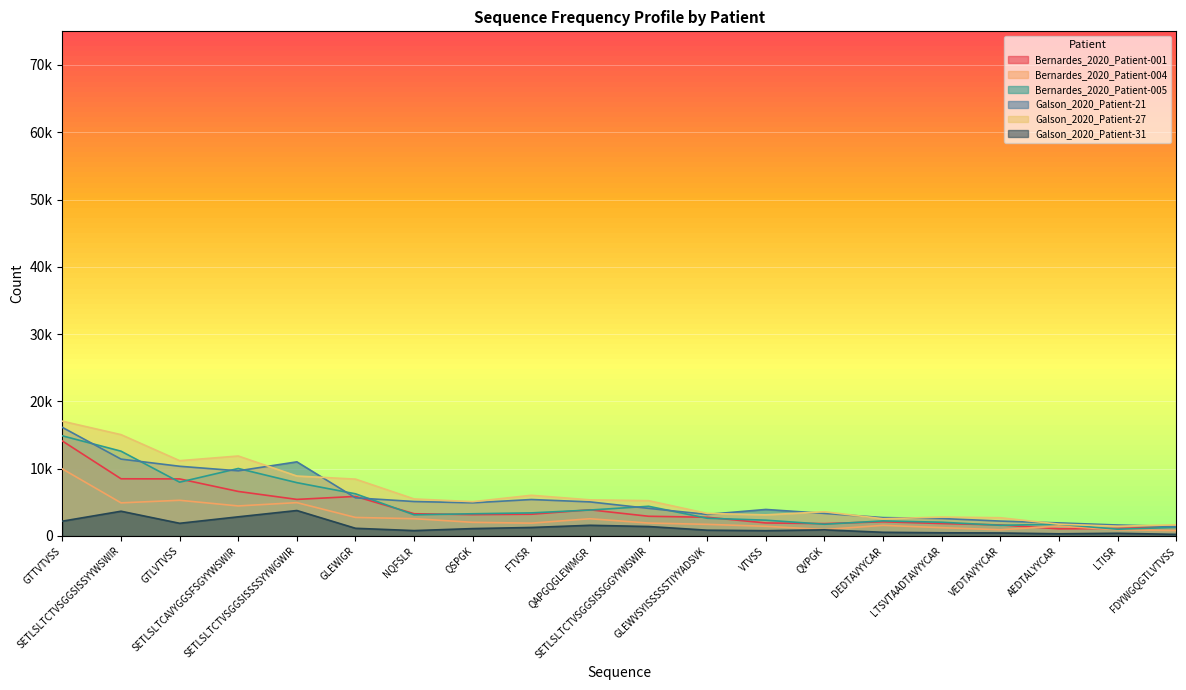

What is the total value across all series at DEDTAVYYCAR?

11783